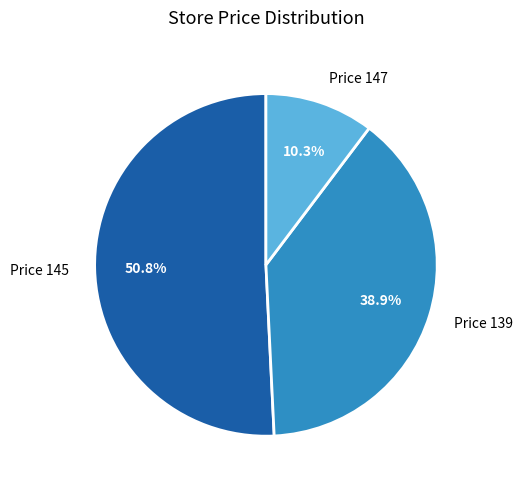

Which category has the biggest portion of the pie?

Price 145